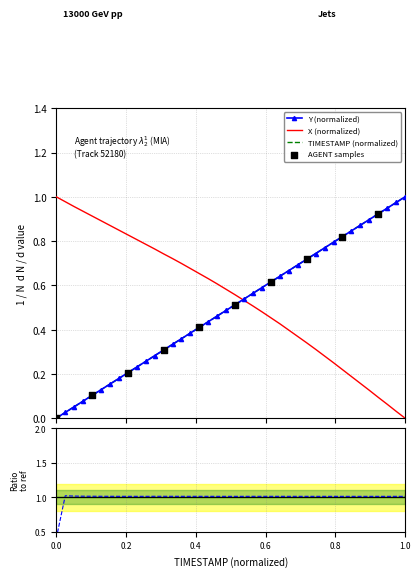

Which series has the largest total across all categories?

X